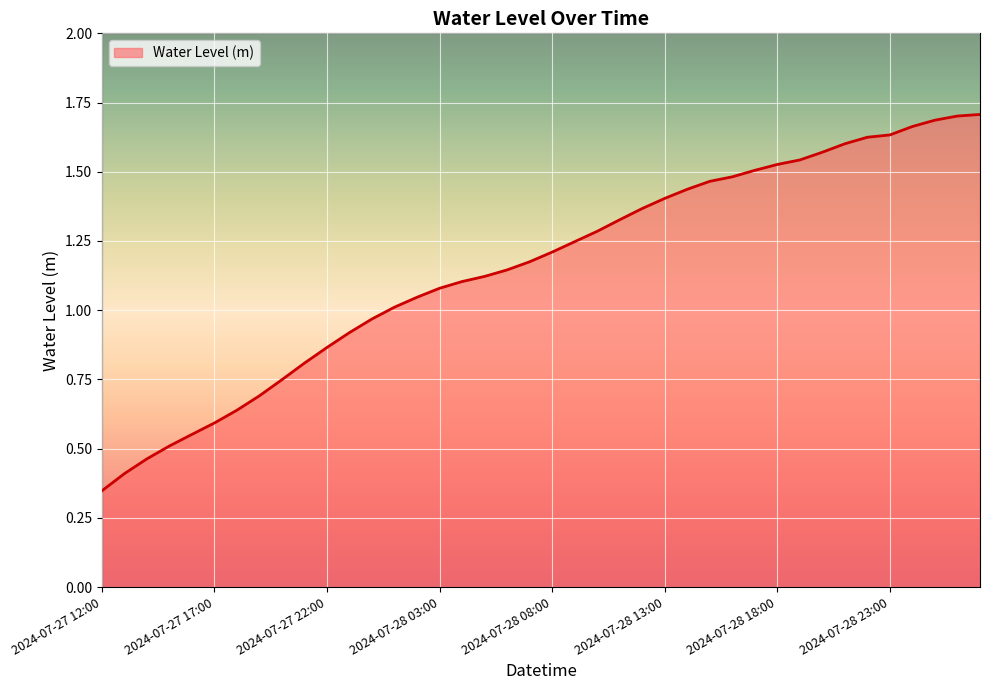

Is this an area chart (filled region under the line)?

Yes